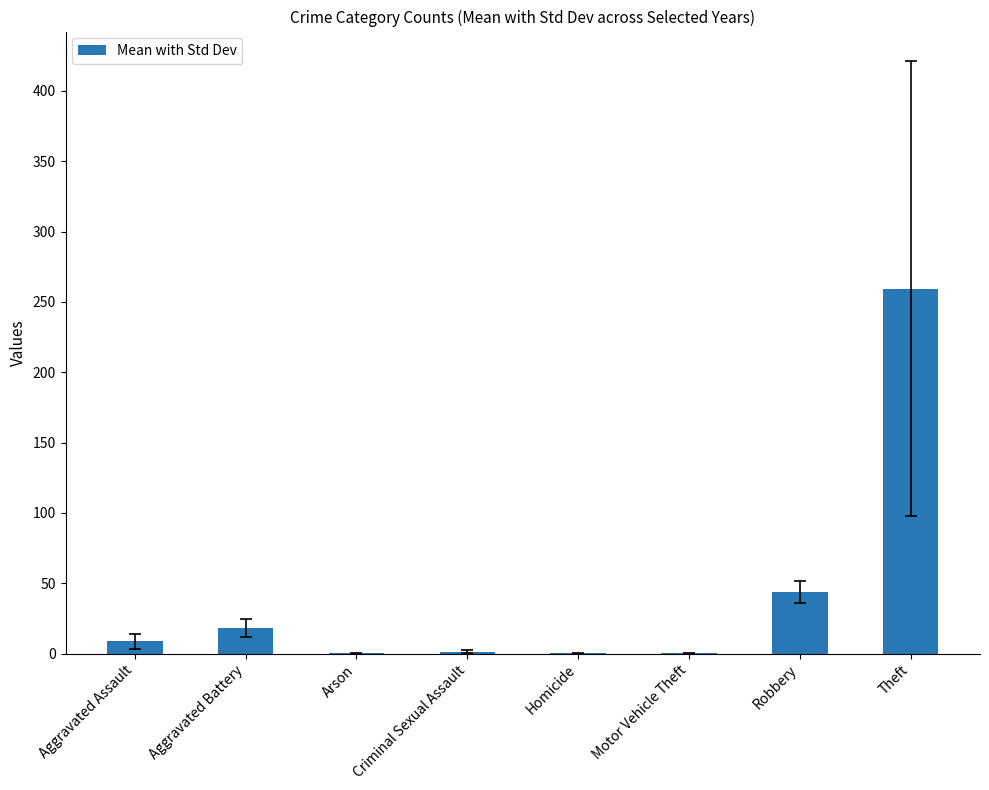

What is the maximum value shown in the chart?

259.5